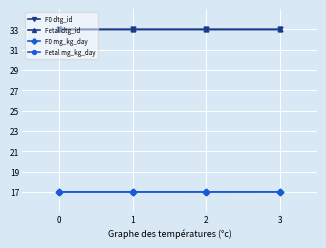

Does the chart have visible grid lines?

Yes